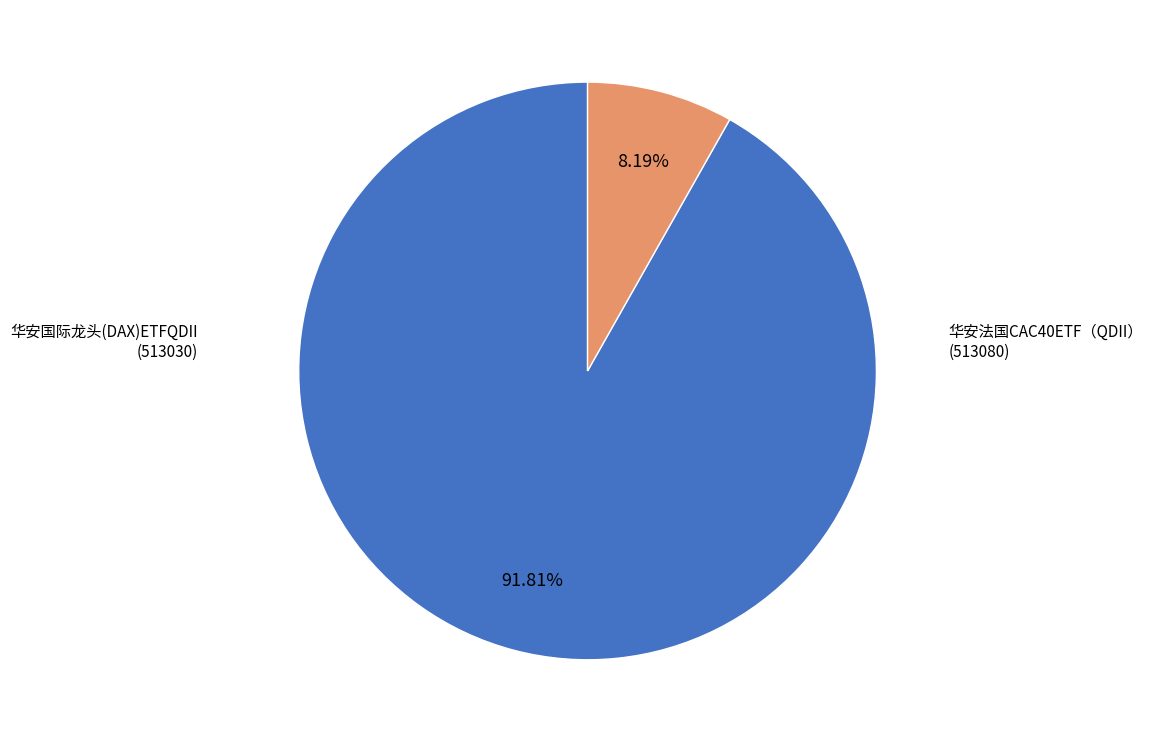

How many segments does this pie chart have?

2